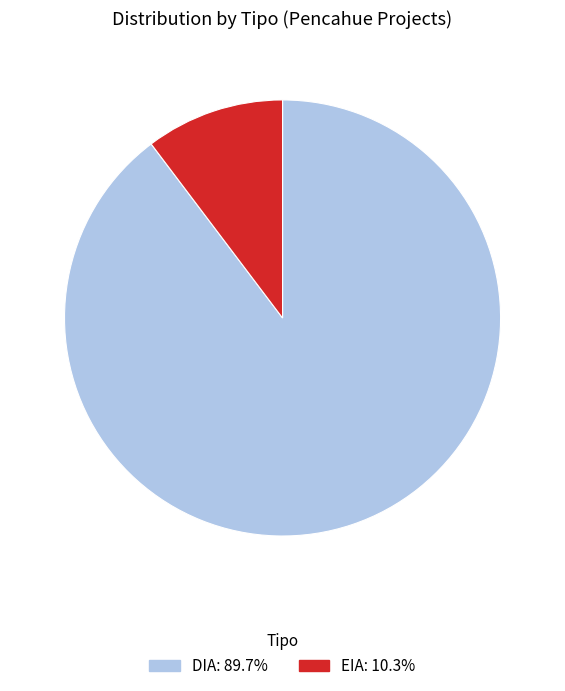

Rank the categories by value from lowest to highest.

EIA, DIA